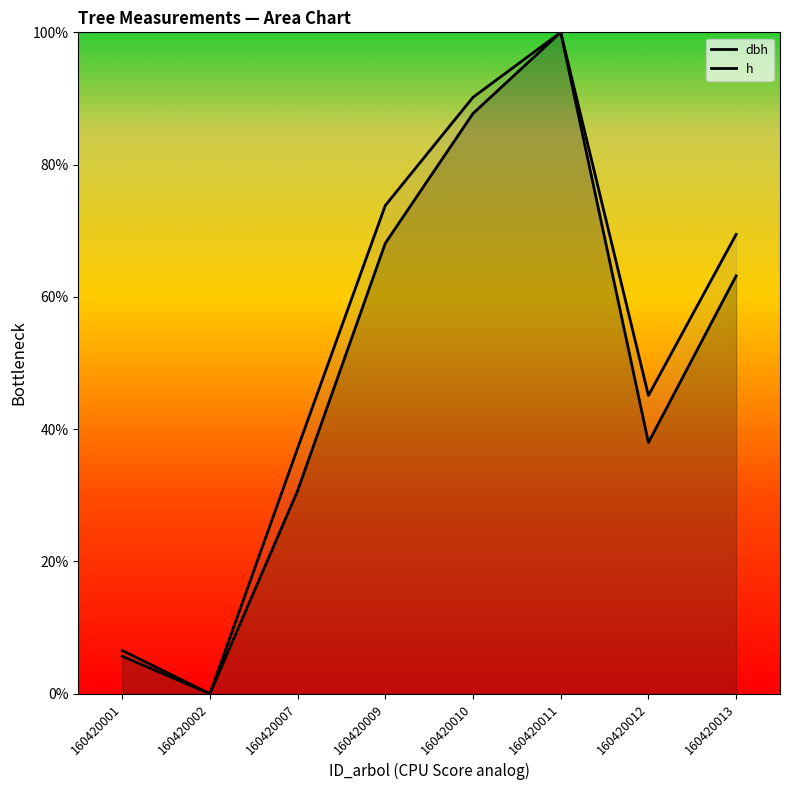

True or false: dbh has a value of 51.9 at 160420007.

False